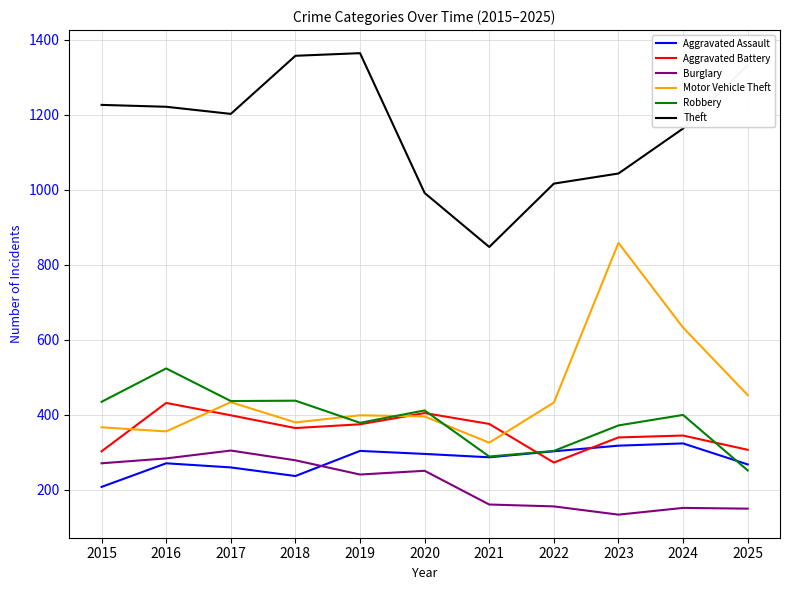

Is it true that Aggravated Battery equals 344 at 2024?

True